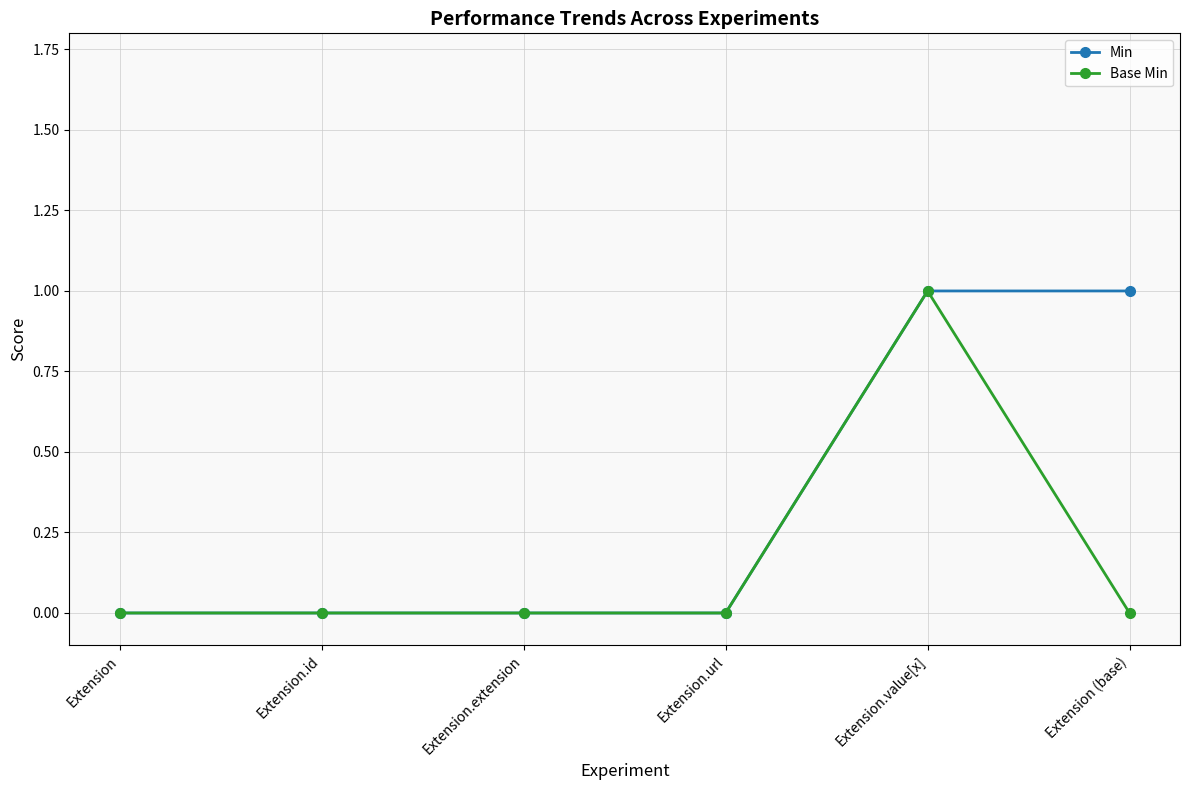

Reading left to right, list all the values displayed in this chart.

Min: 0	0	0	0	1	1
Base Min: 0	0	0	0	1	0